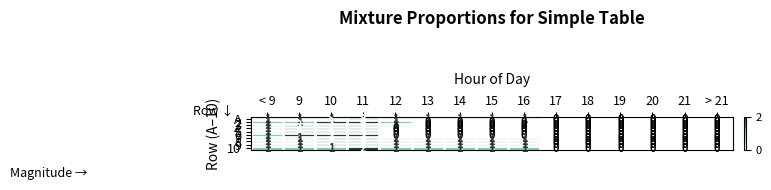

What is the total value across all series at 14?

5